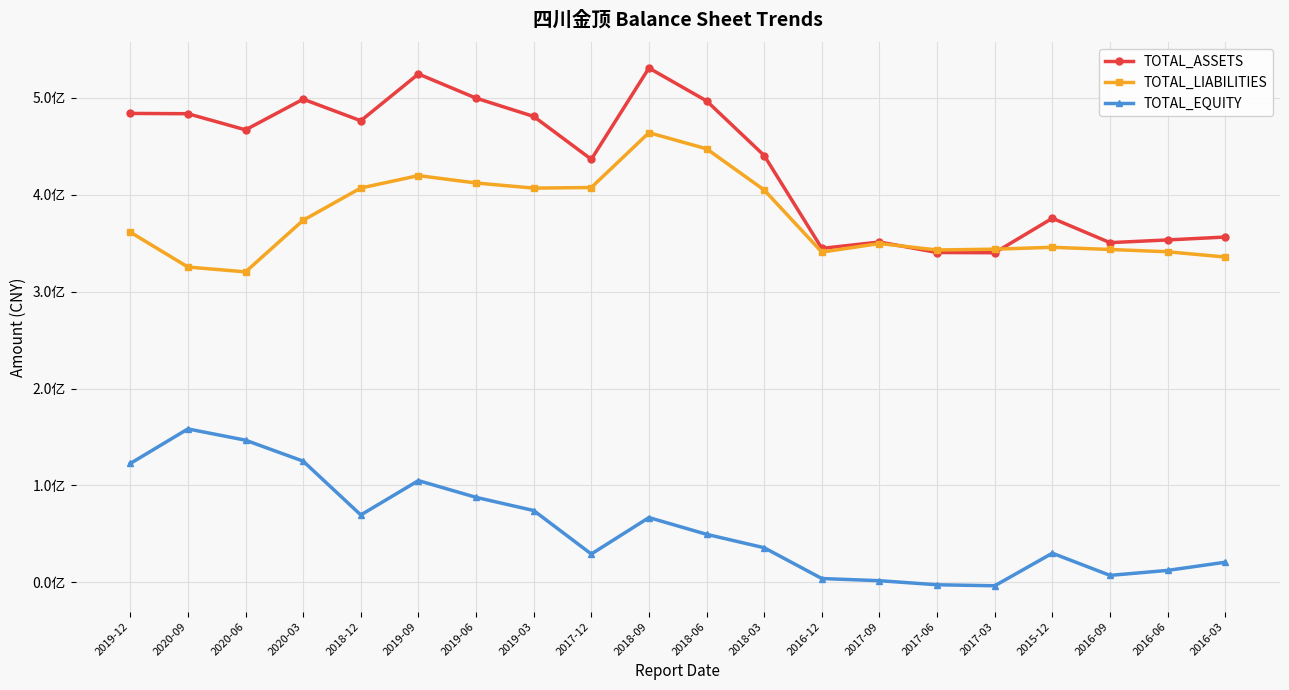

What is the sum of the TOTAL_EQUITY values at 2020-06 and 2020-09?

304954543.2